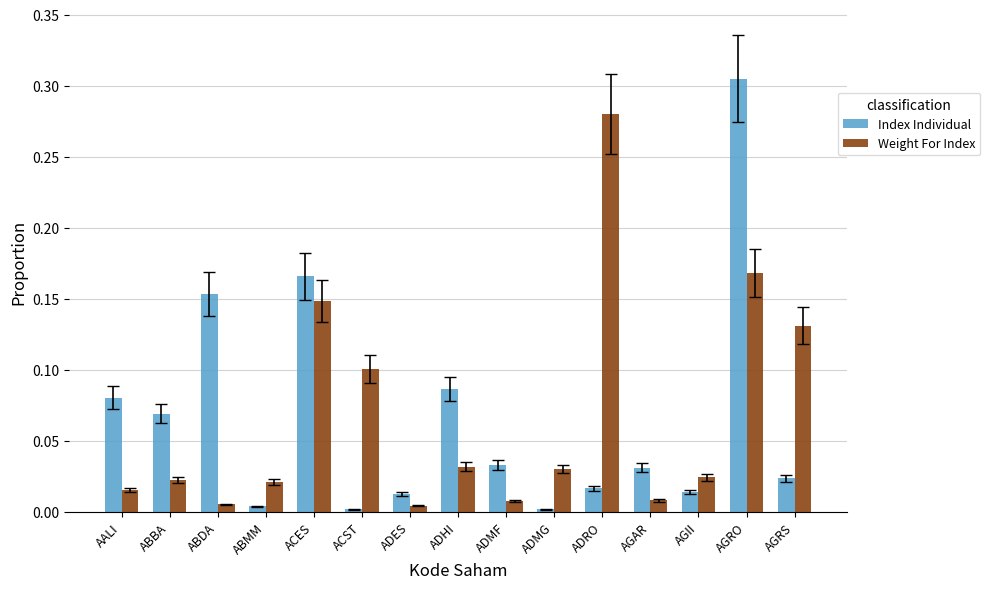

Is the value of Weight For Index at ADRO greater than the value of Index Individual at ABMM?

Yes